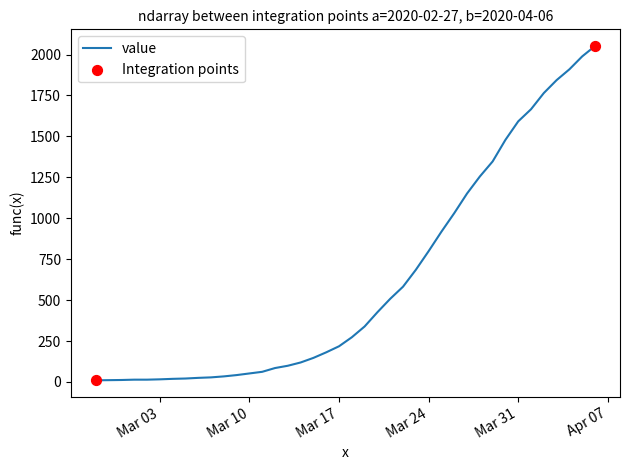

What is the difference between the maximum and minimum values?

2042